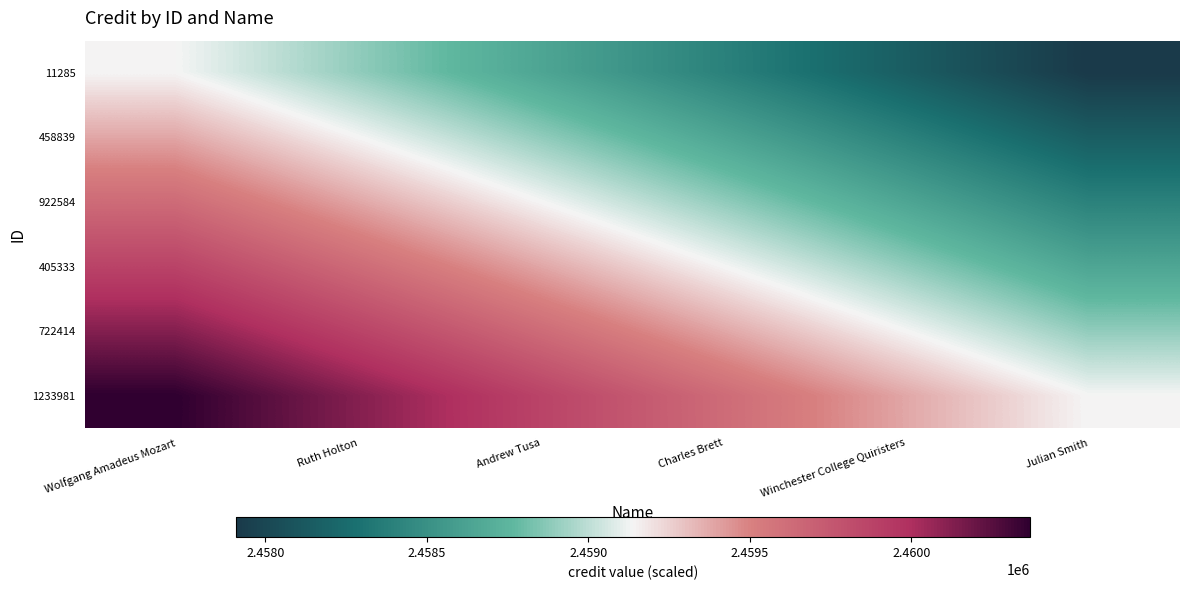

Count the number of data series in this chart.

6